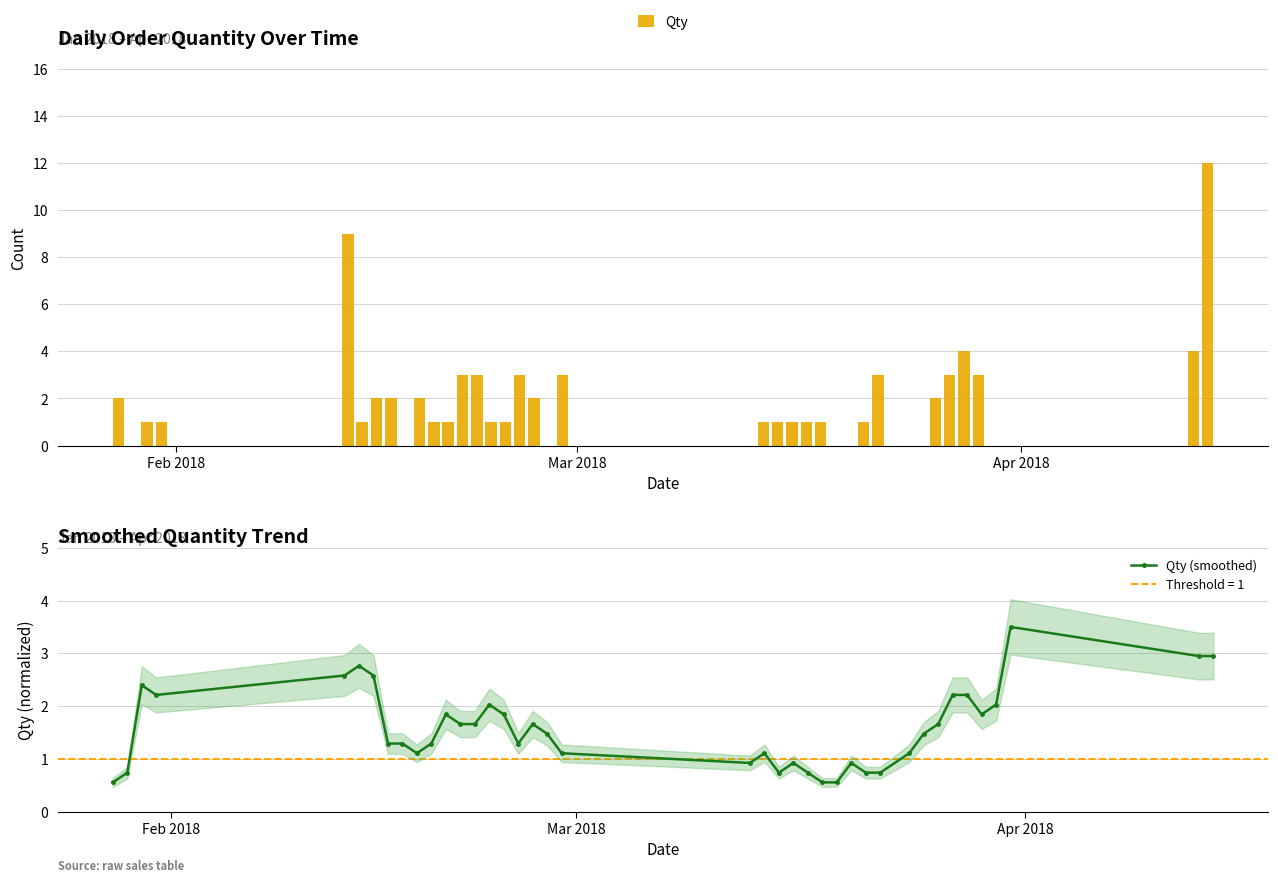

What is the value of the Qty (smoothed) point at the 23rd from the left?

0.7